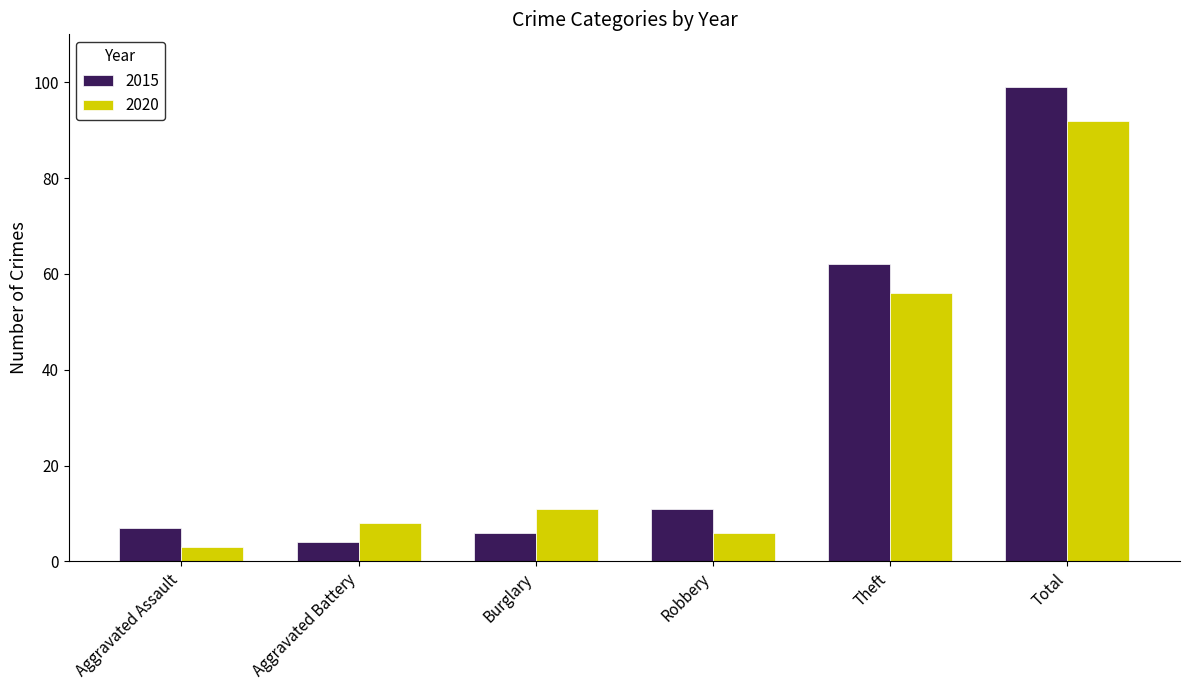

At which label does 2020 reach its minimum?

Aggravated Assault